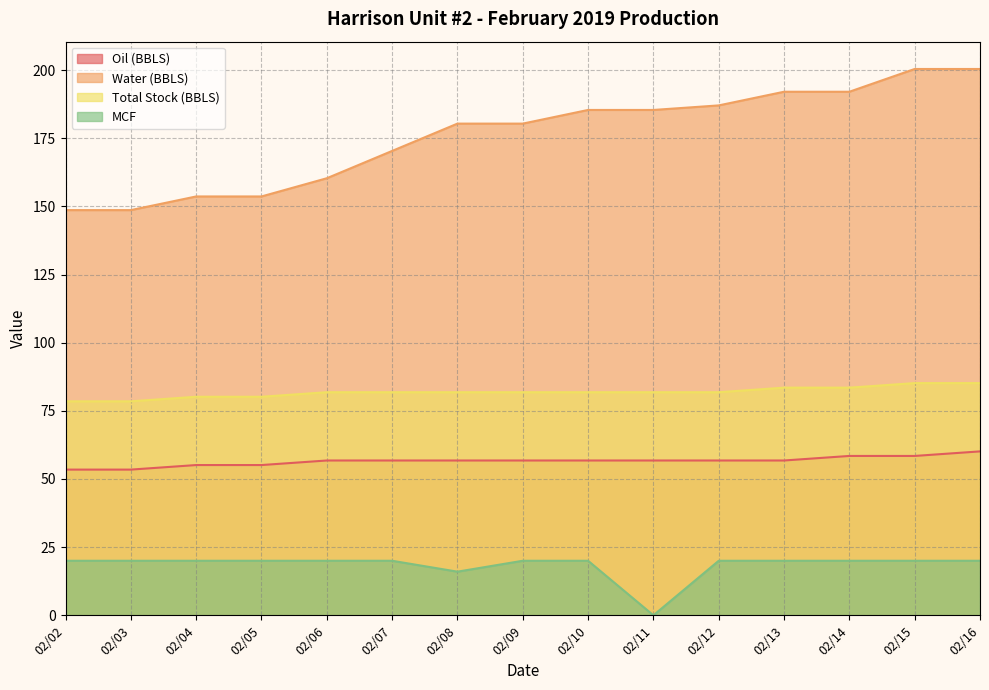

What are all the series names shown in the legend?

Oil (BBLS), Water (BBLS), Total Stock (BBLS), MCF